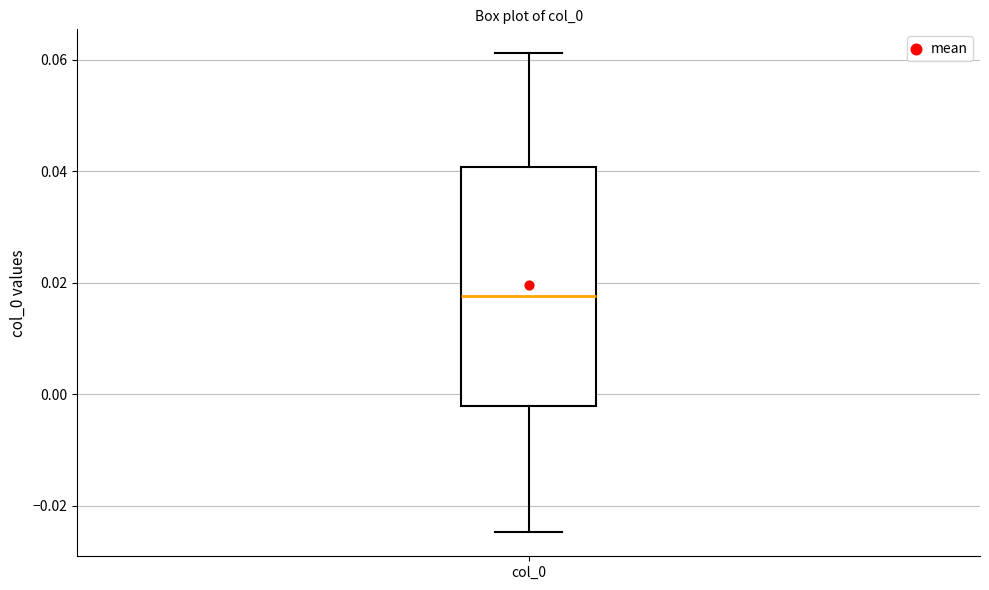

Read this box plot against the y-axis: the position of the median line, the range covered by the box, and the ends of both whiskers. The values are not printed on the chart, so give them approximately, as read against the axis.

median 0.018, box -0.002 to 0.040, whiskers -0.024 to 0.062